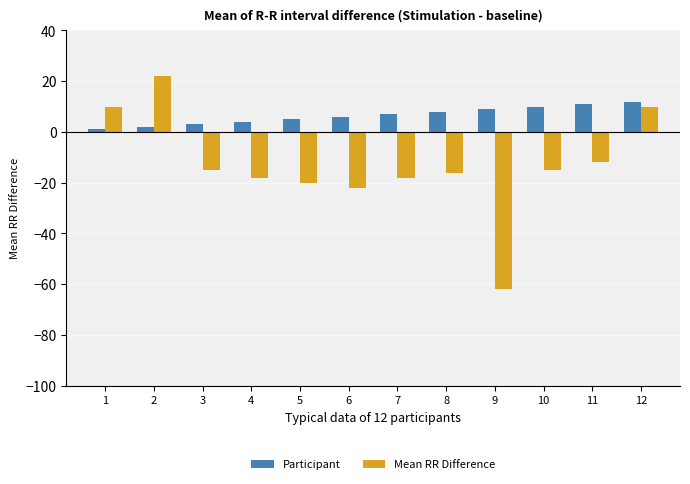

What is the value of the Mean RR Difference bar at the 9th from the left?

-62